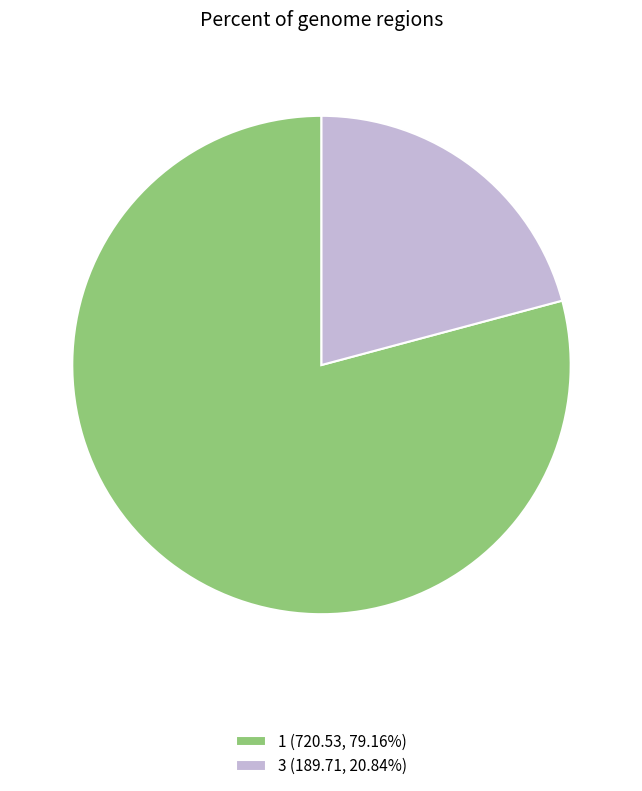

Do 3 (189.71, 20.84%) and 1 (720.53, 79.16%) together represent more than half of the pie?

Yes